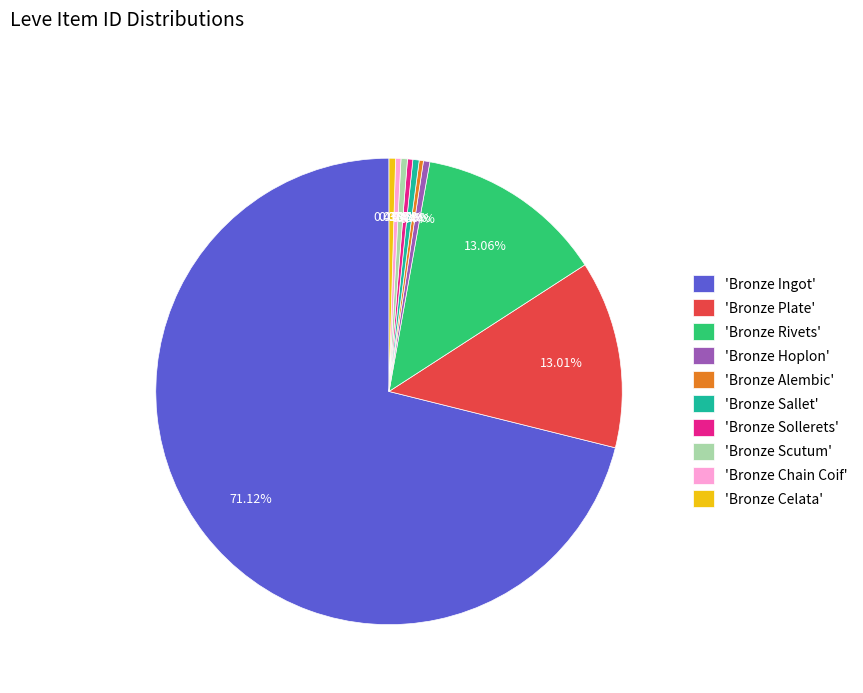

Between 'Bronze Plate' and 'Bronze Sollerets', which is larger?

'Bronze Plate'